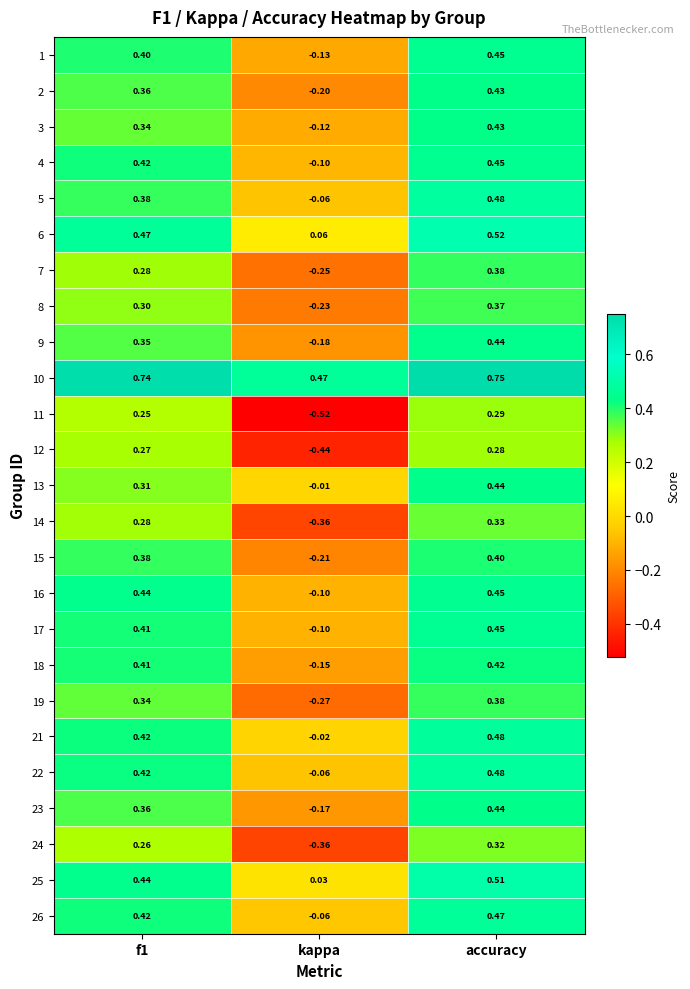

Is the value of 8 at accuracy greater than the value of 14 at accuracy?

Yes